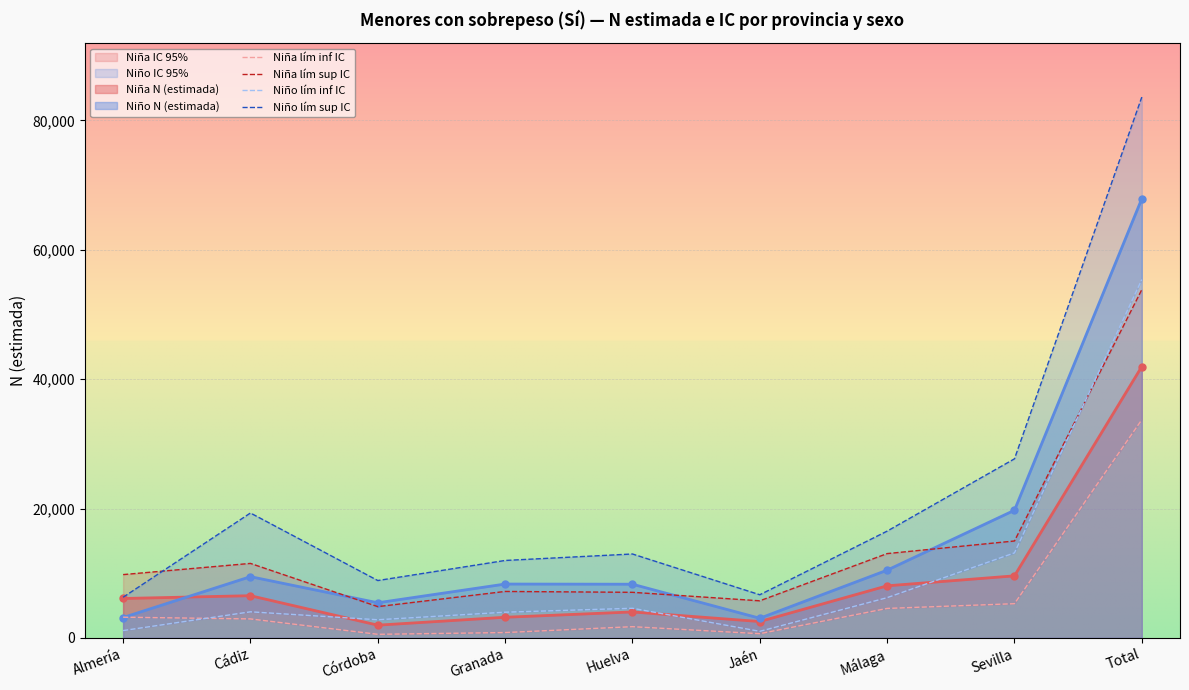

Is the value of Niño lím inf IC at Sevilla greater than the value of Niña lím inf IC at Huelva?

Yes